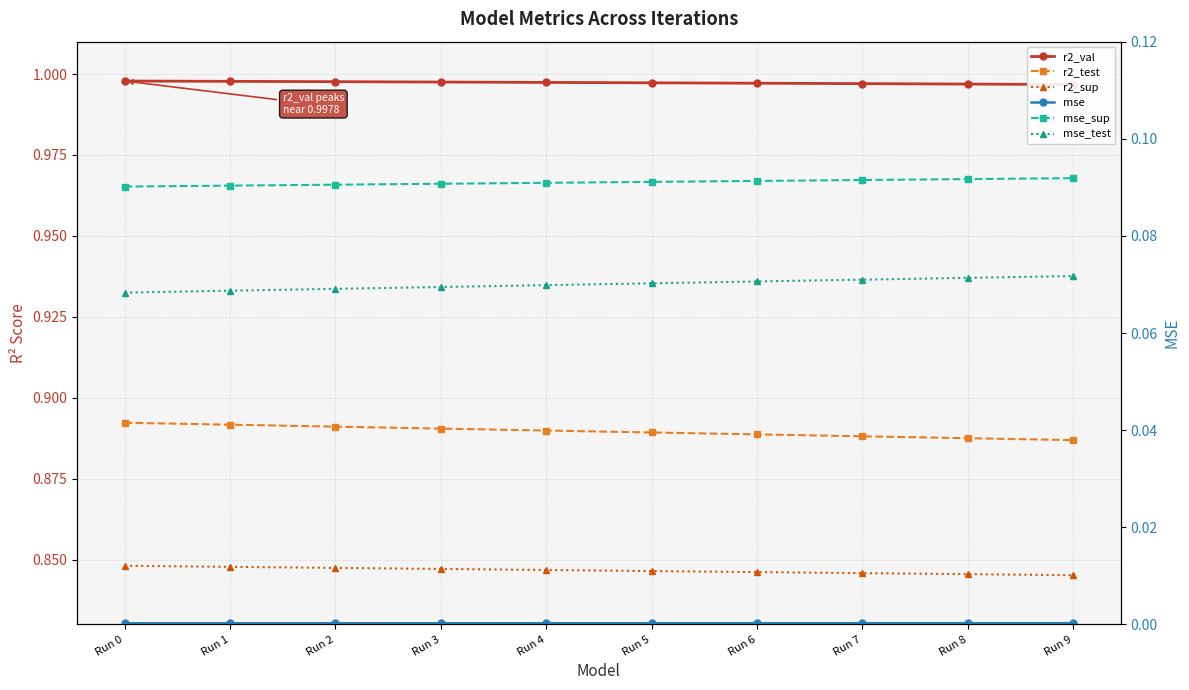

What is the value of the r2_test point at the 4th from the left?

0.9